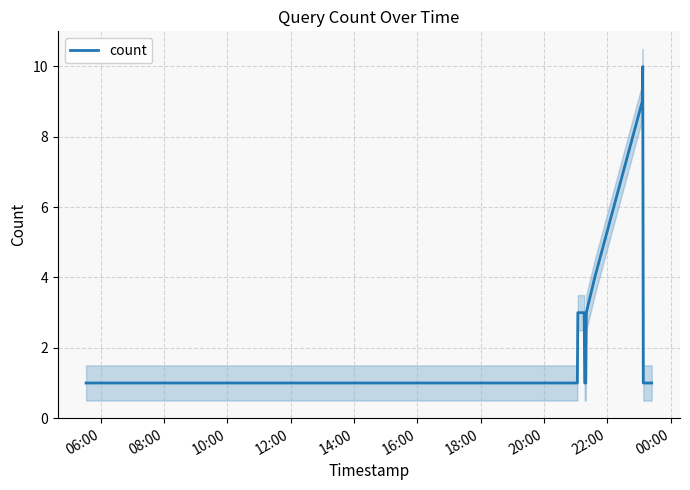

What position from the left is 22:00?

9